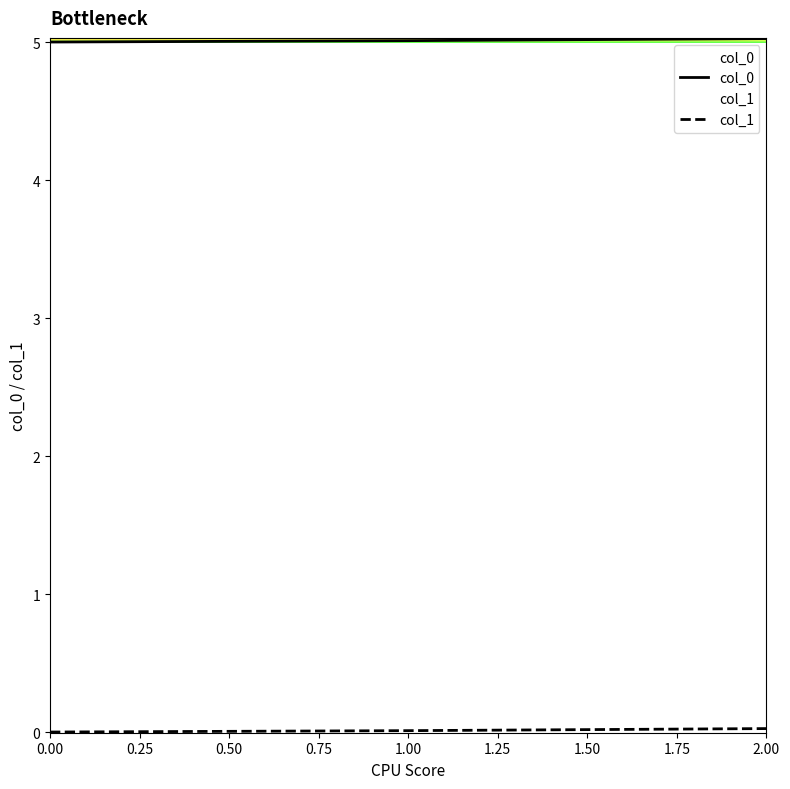

How many lines are shown in the chart?

2